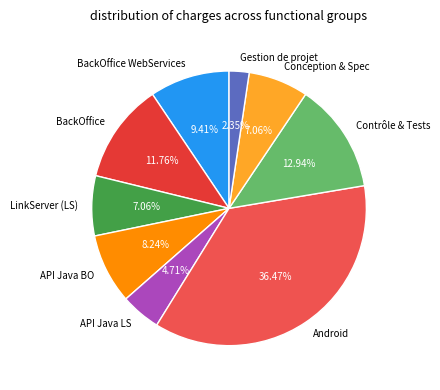

Does BackOffice WebServices account for over 50% of the chart?

No